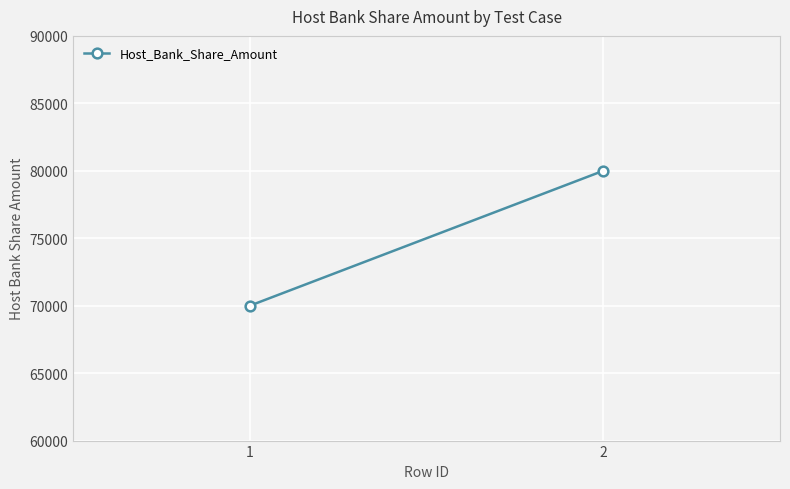

The value at 2 is 25175. True or false?

False